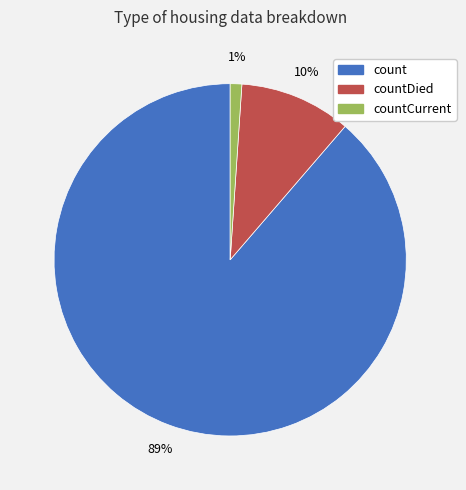

To the nearest percent, what is the difference between the largest and smallest slice percentages?

88%